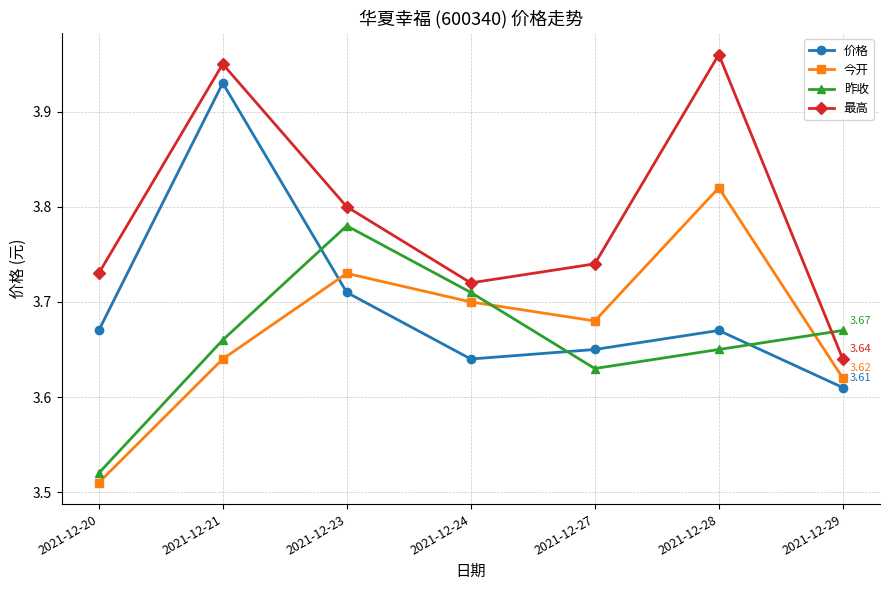

Count the 昨收 values in the range 3 to 4.

7